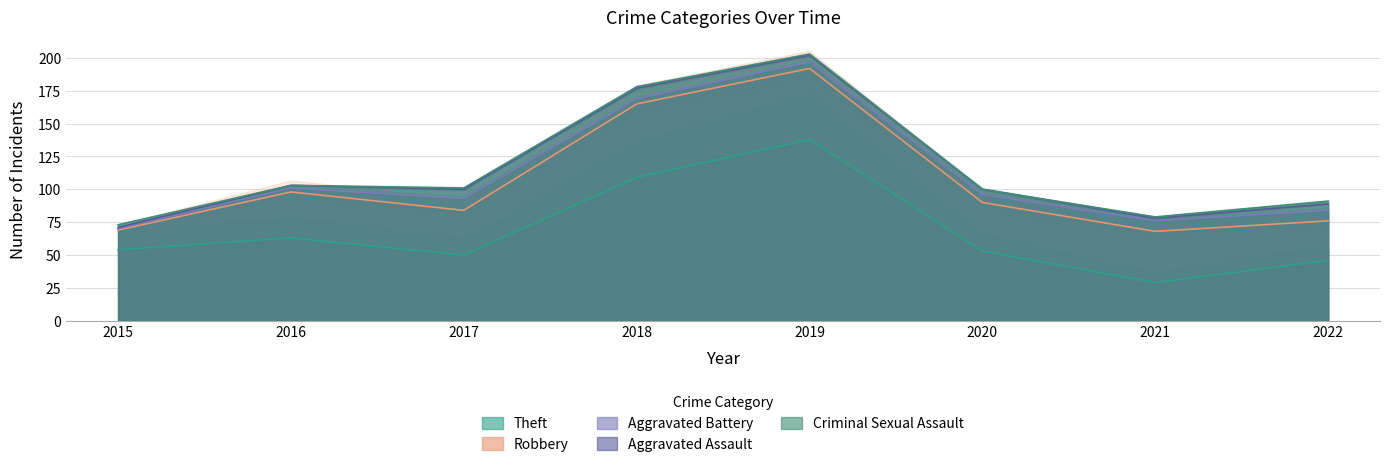

How many interior local peaks does the Aggravated Assault series have?

2